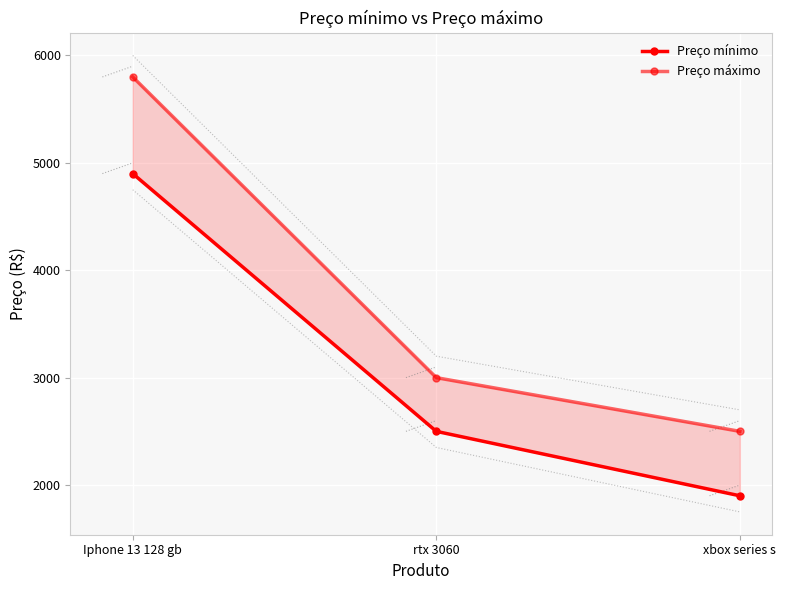

The Preço mínimo series shows 2422 at Iphone 13 128 gb. True or false?

False